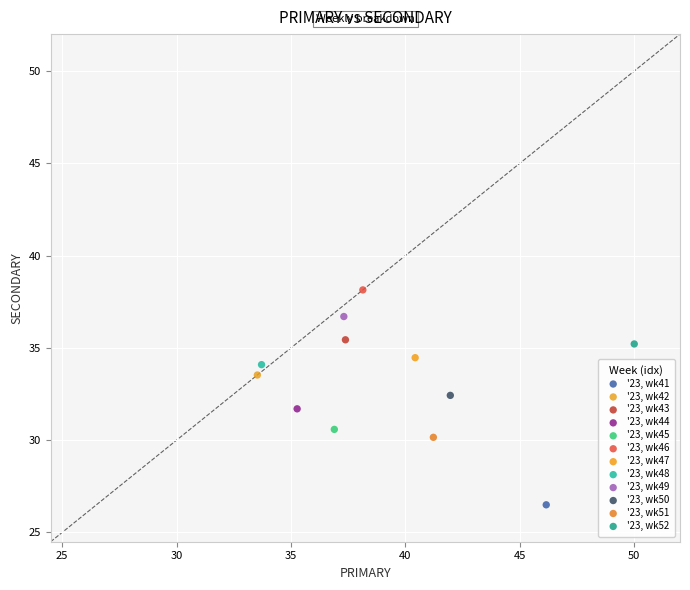

What are all the series names shown in the legend?

'23, wk41, '23, wk42, '23, wk43, '23, wk44, '23, wk45, '23, wk46, '23, wk47, '23, wk48, '23, wk49, '23, wk50, '23, wk51, '23, wk52